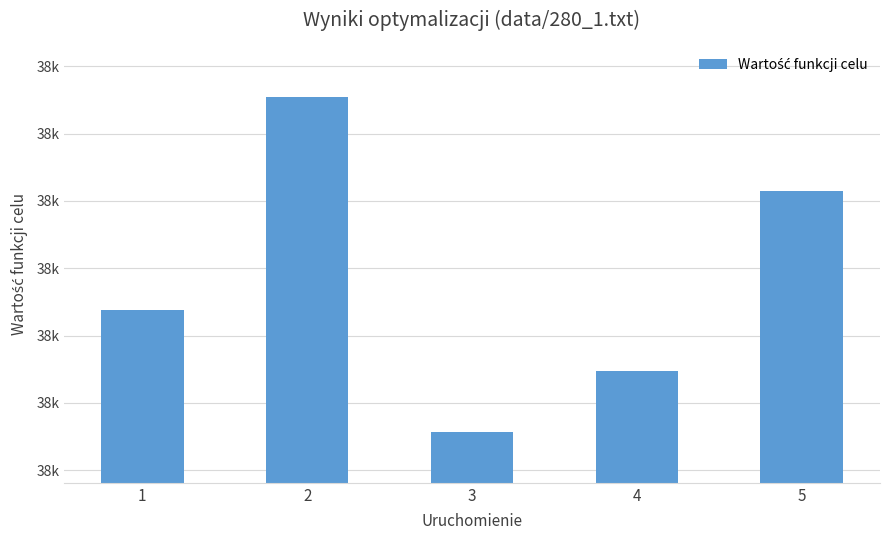

The chart shows a value of 37837.4 at 1. True or false?

True